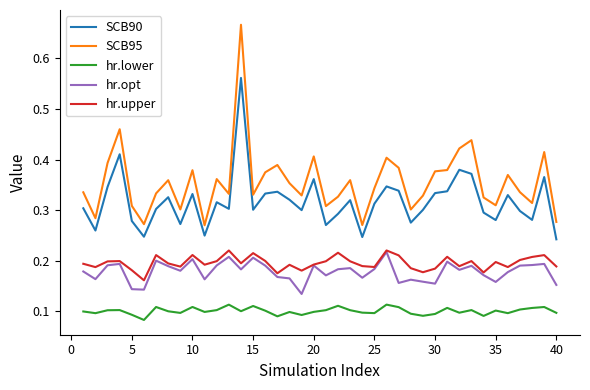

Which series has the largest total across all categories?

SCB95